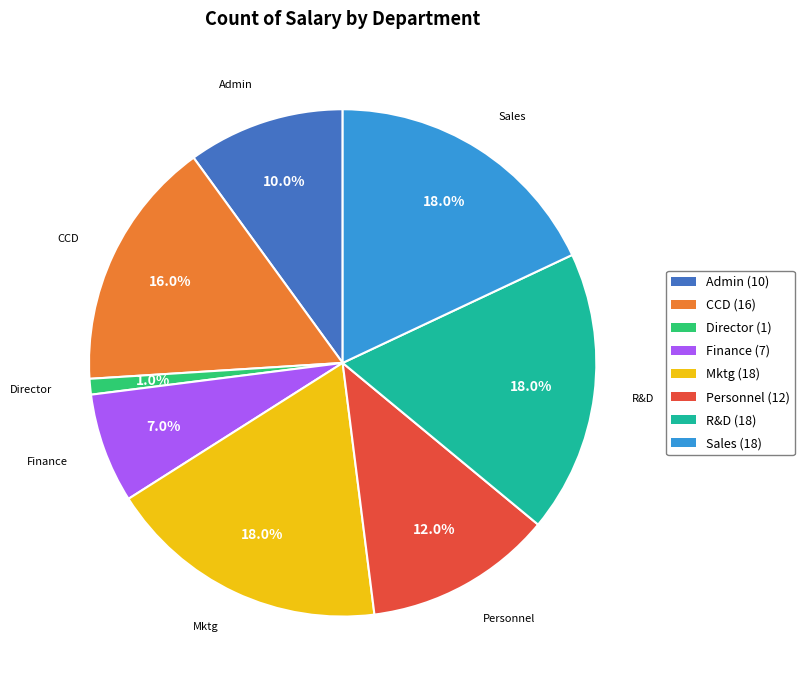

How many segments does this pie chart have?

8